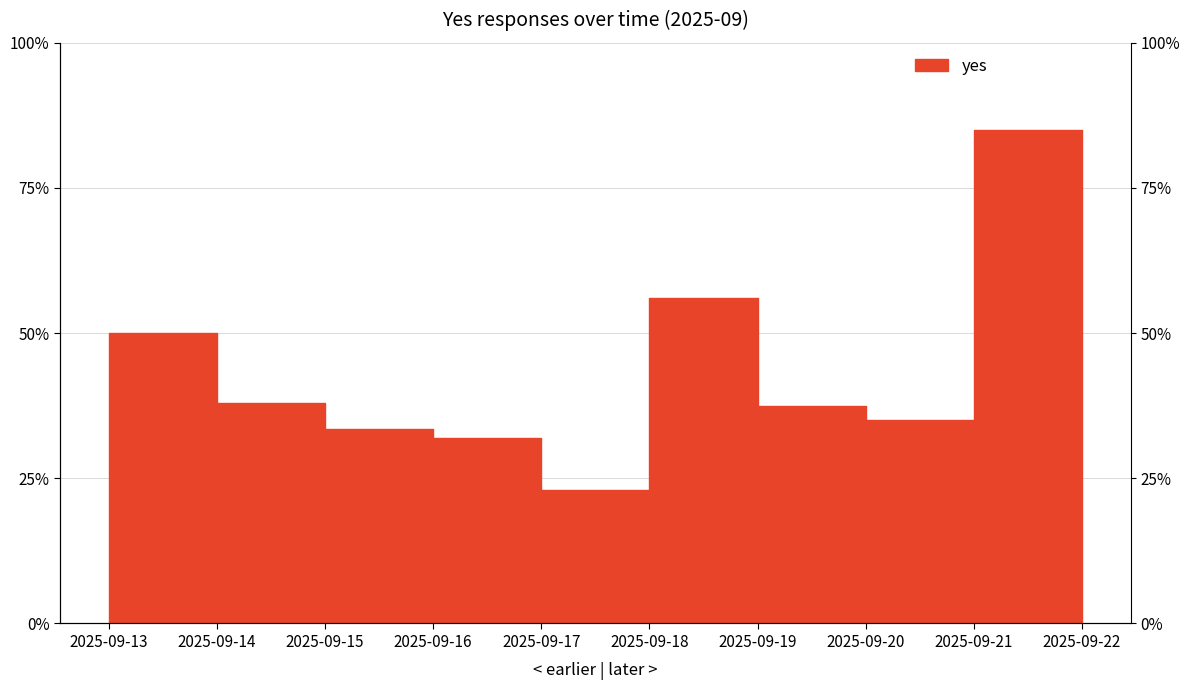

What is the difference between the values at 2025-09-21 and 2025-09-15?

0.5